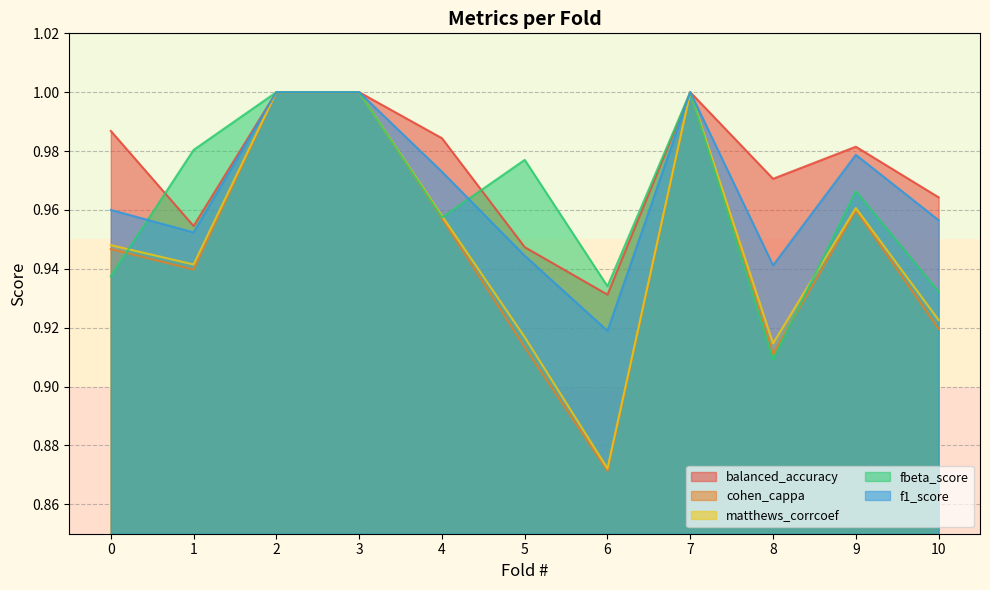

What is the sum of all fbeta_score values?

10.6